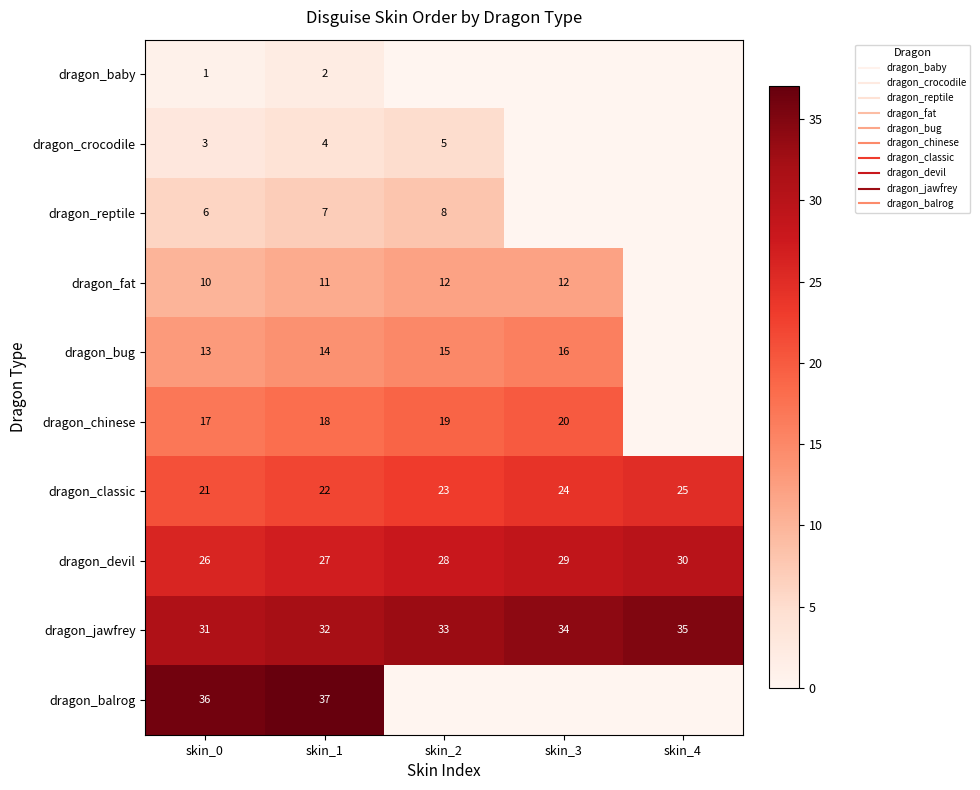

What is the lowest value of the dragon_jawfrey series?

31